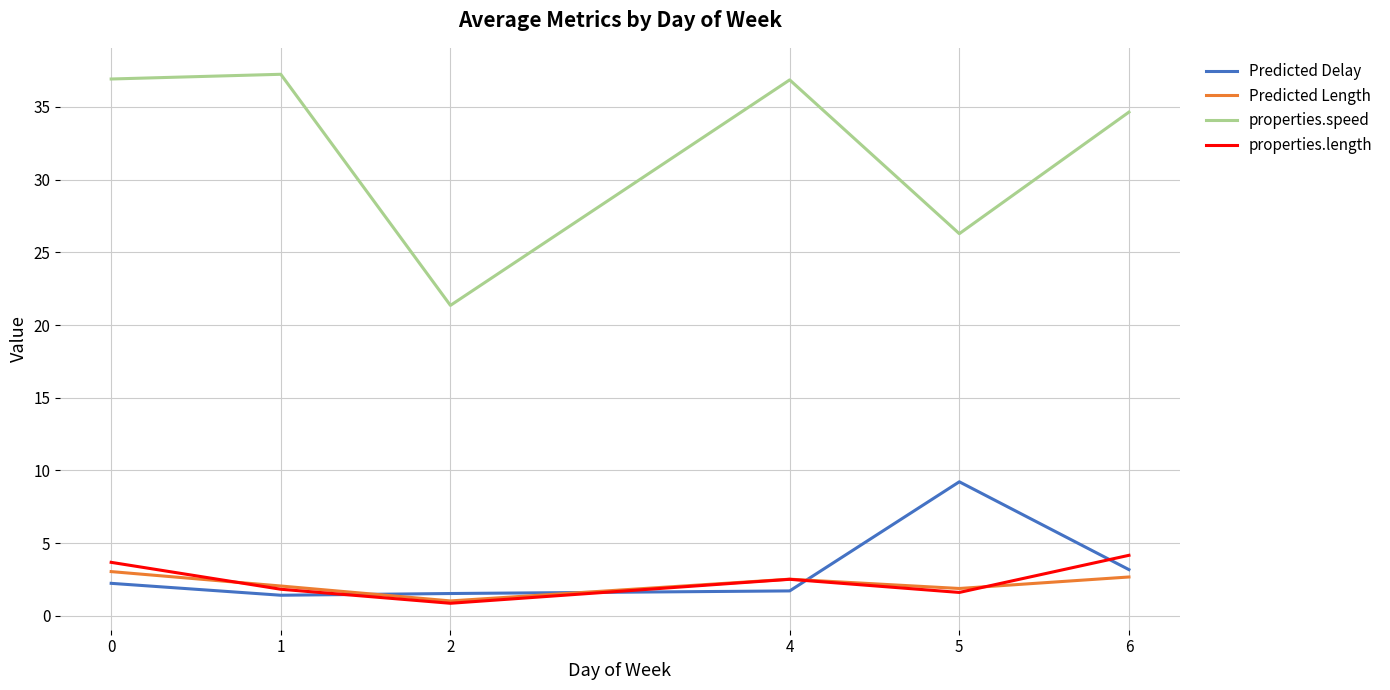

True or false: properties.speed and Predicted Delay cross at least once.

False